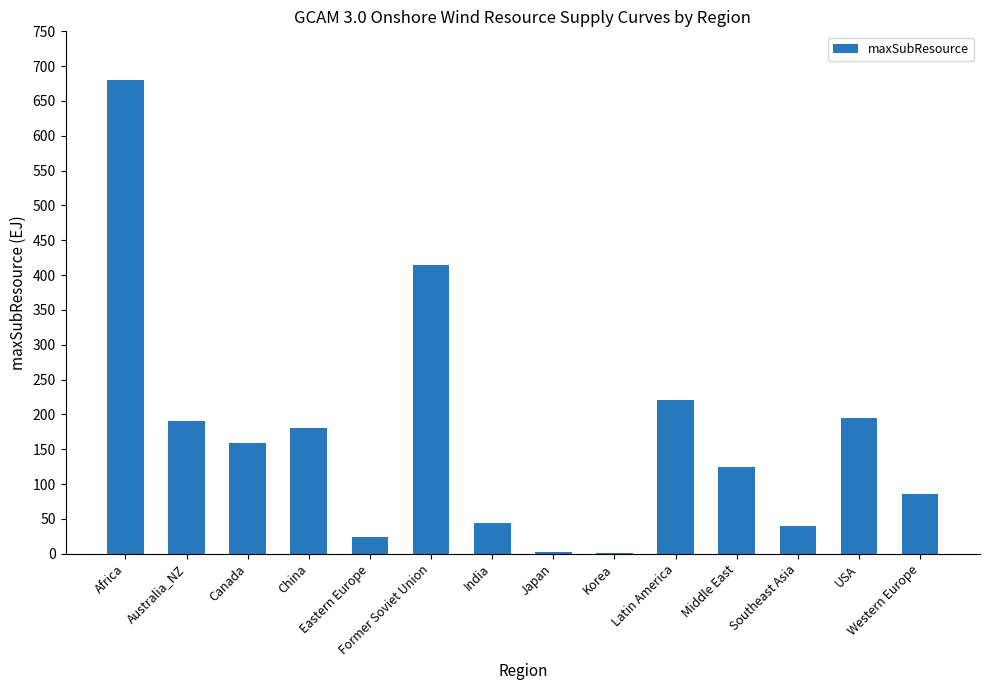

What is the sum of the values at Southeast Asia and Africa?

720.8